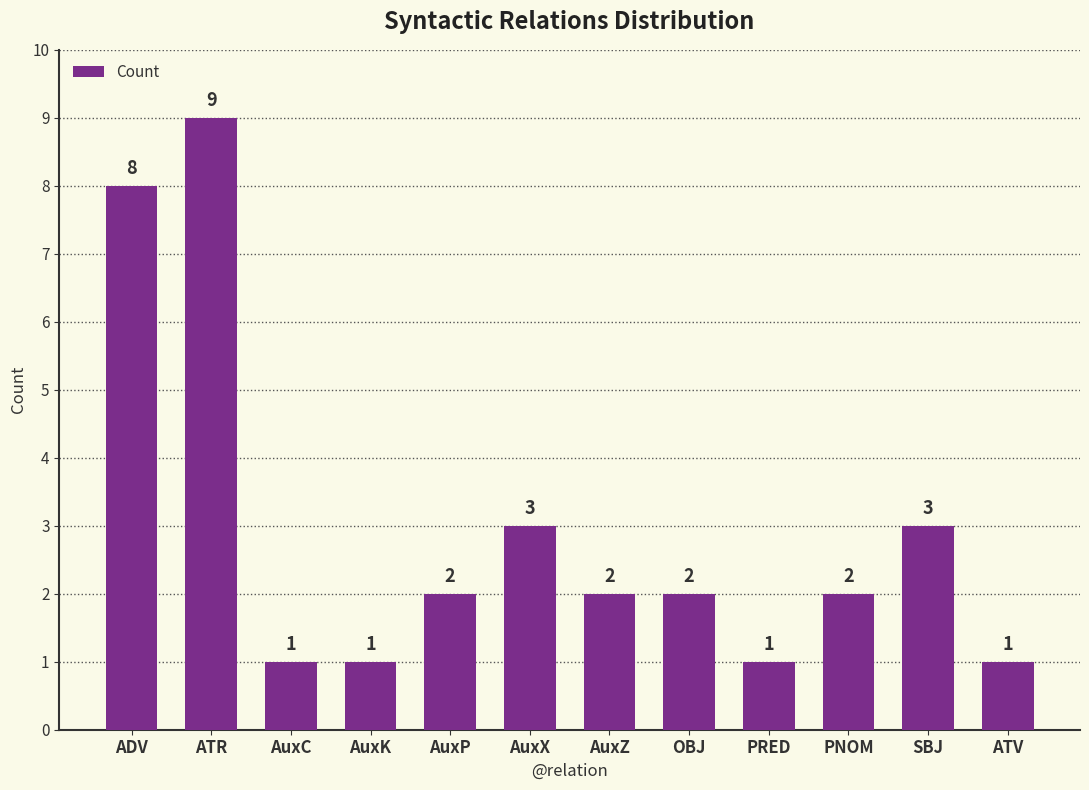

Where does the data first go above 2?

ADV